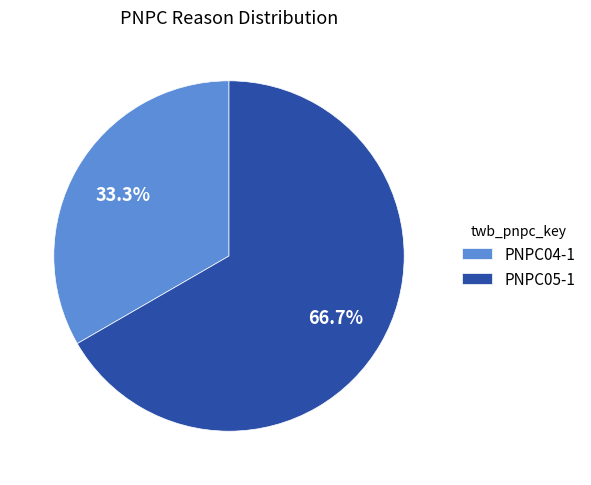

Between PNPC04-1 and PNPC05-1, which is larger?

PNPC05-1